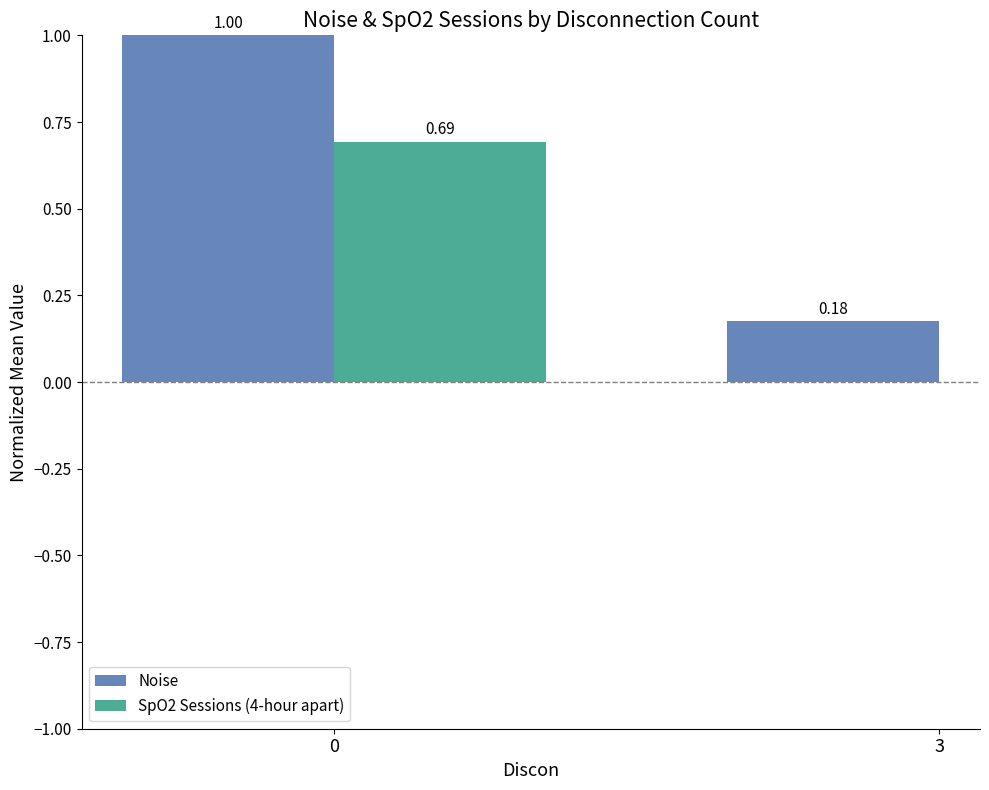

Which series has the widest spread of values?

Noise